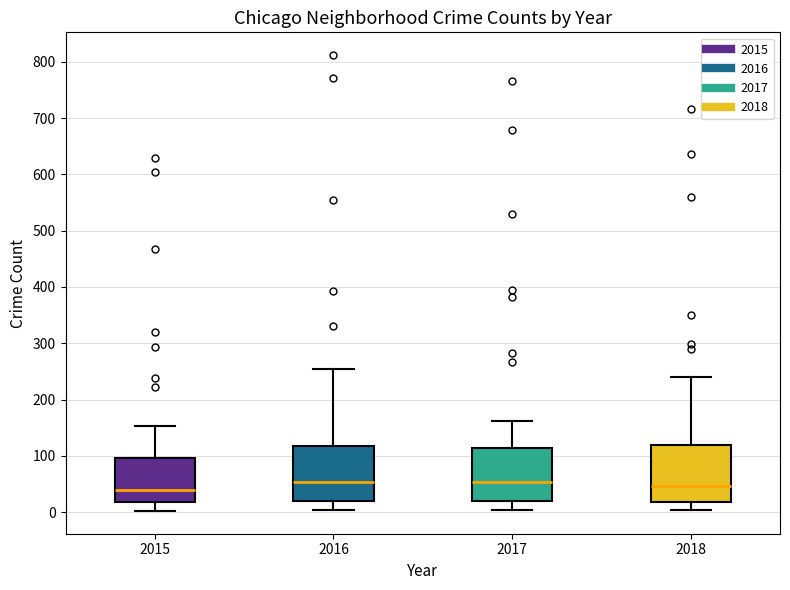

Reading left to right, transcribe this box plot: for each box, give where its median line is, the range the box spans, and where its two whiskers end, as read against the y-axis. The values are not printed on the chart, so give them approximately, as read against the axis.

2015: median 40, box 20 to 100, whiskers 0 to 150
2016: median 50, box 20 to 120, whiskers 0 to 250
2017: median 50, box 20 to 110, whiskers 0 to 160
2018: median 50, box 20 to 120, whiskers 0 to 240